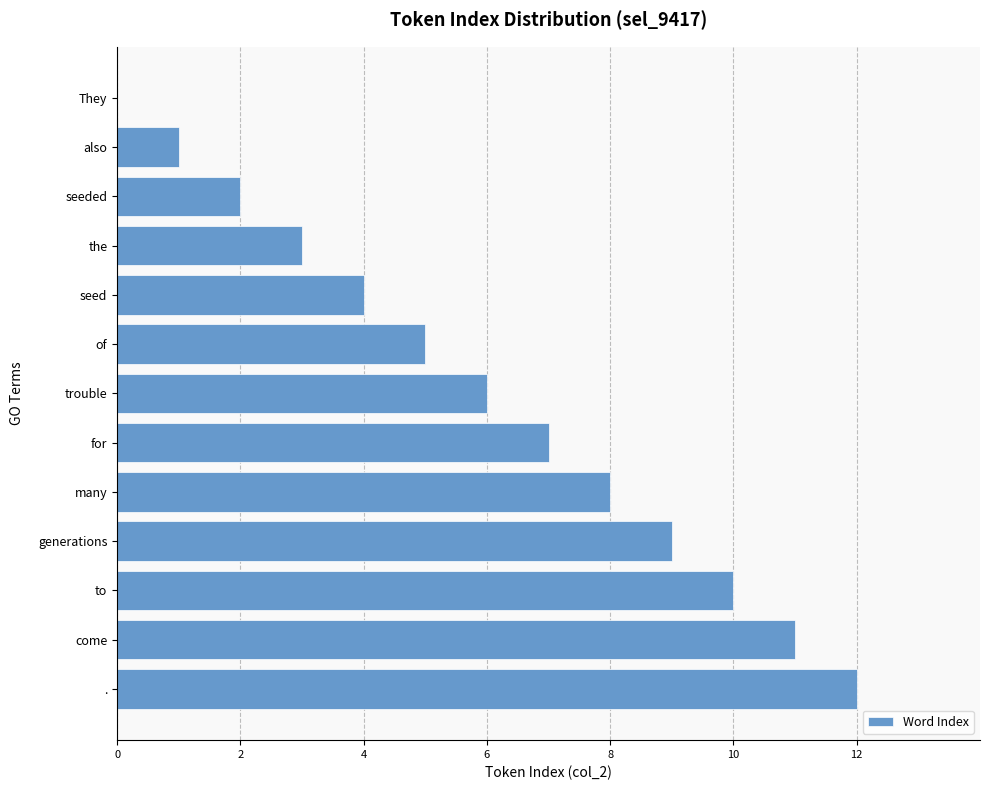

Is it true that the value at come is 11?

True